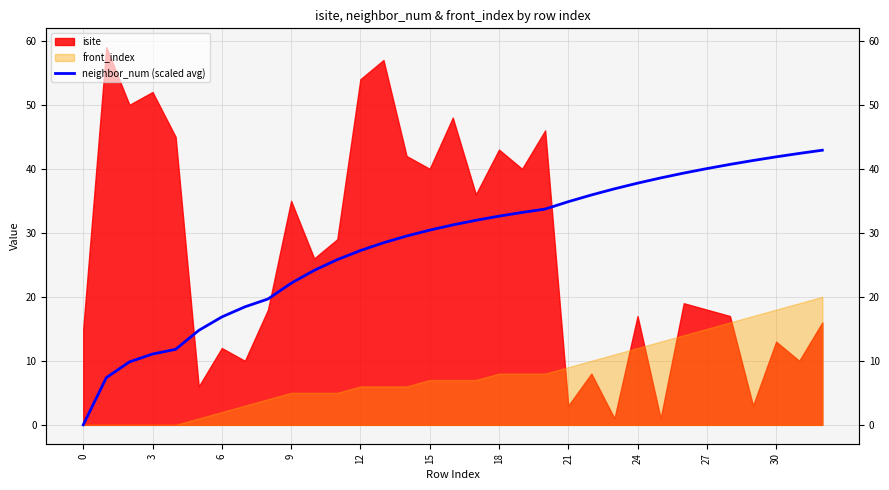

The value at 21 is 55.7. True or false?

False